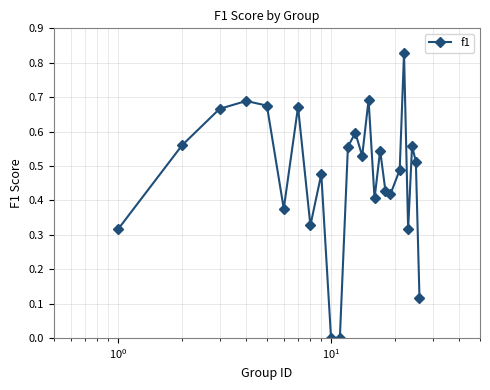

True or false: the data has more than 2 interior local peaks.

True